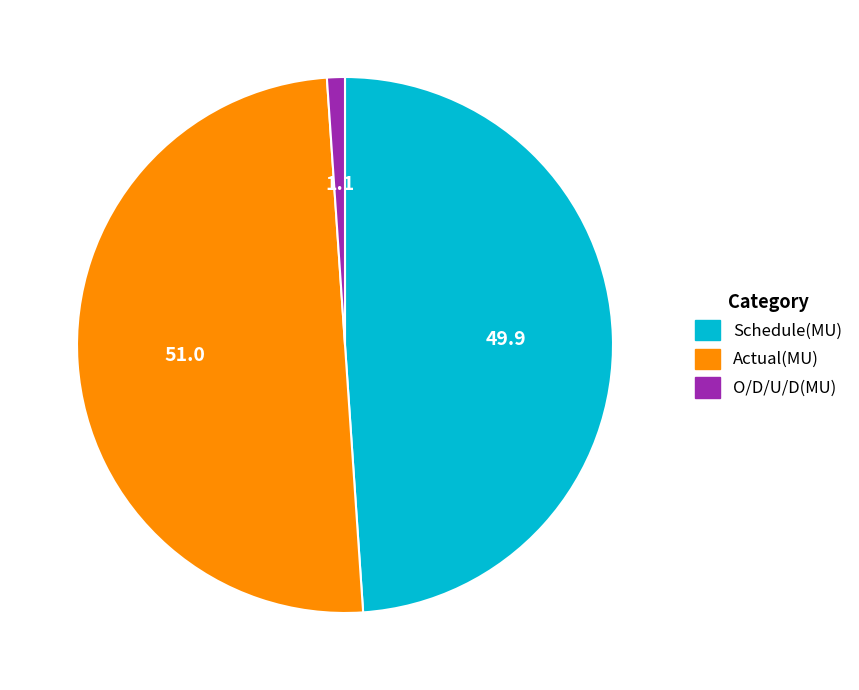

Approximately how many times larger is the value at Schedule(MU) compared to O/D/U/D(MU)?

45.4